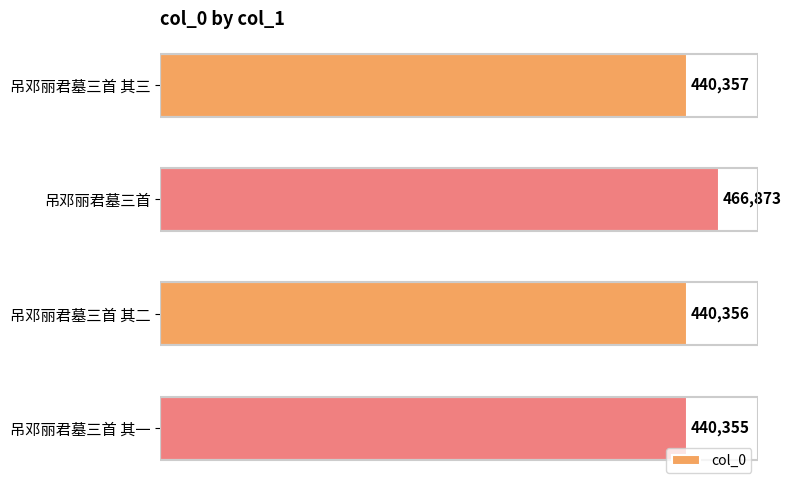

Reading top to bottom, transcribe all the data shown in this chart.

440357	466873	440356	440355